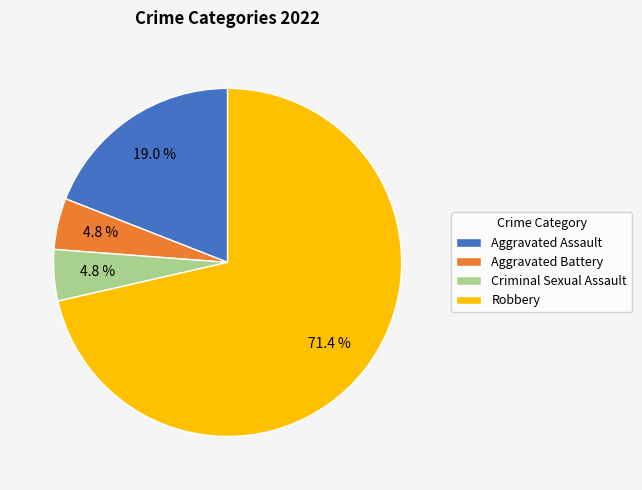

Is the sum of Aggravated Assault and Criminal Sexual Assault greater than half?

No